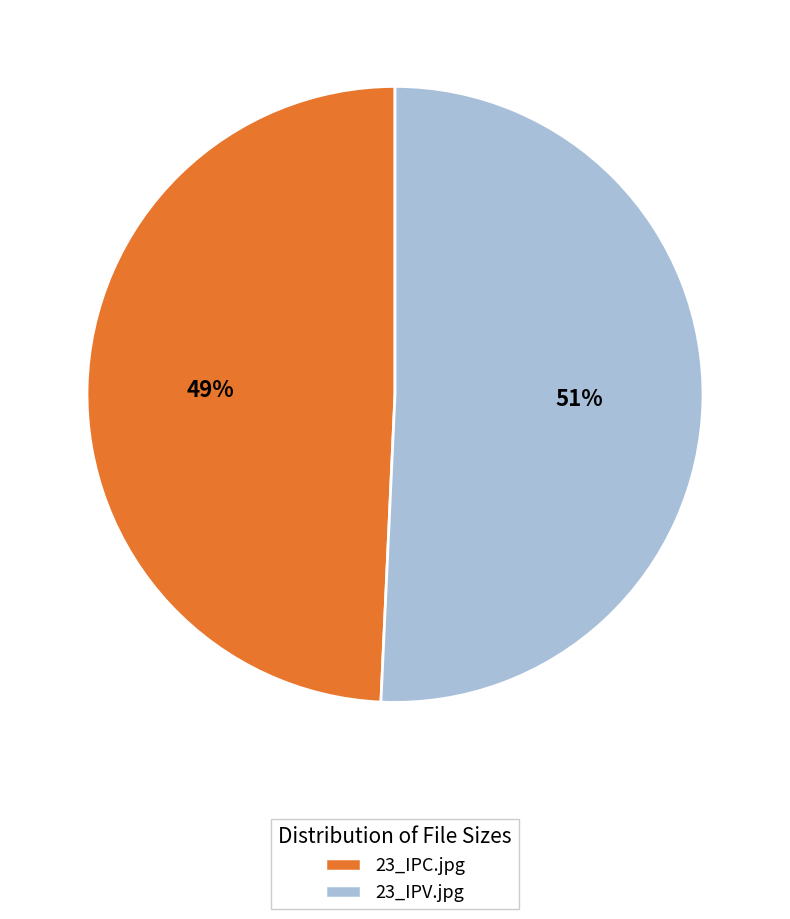

The 23_IPV.jpg slice represents 51% of the pie. True or false?

True